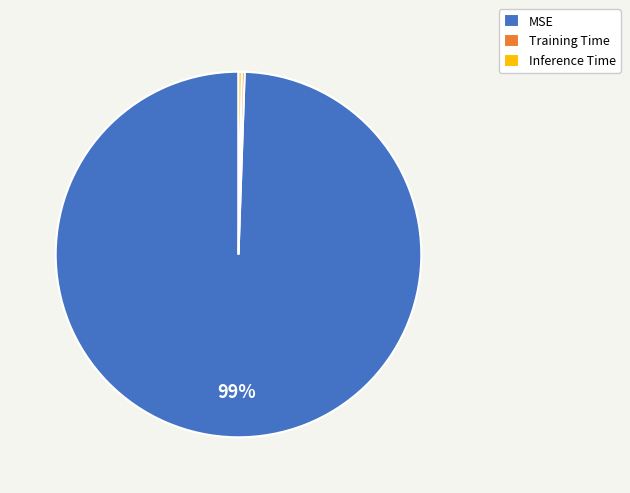

Which has a higher value, MSE or Inference Time?

MSE